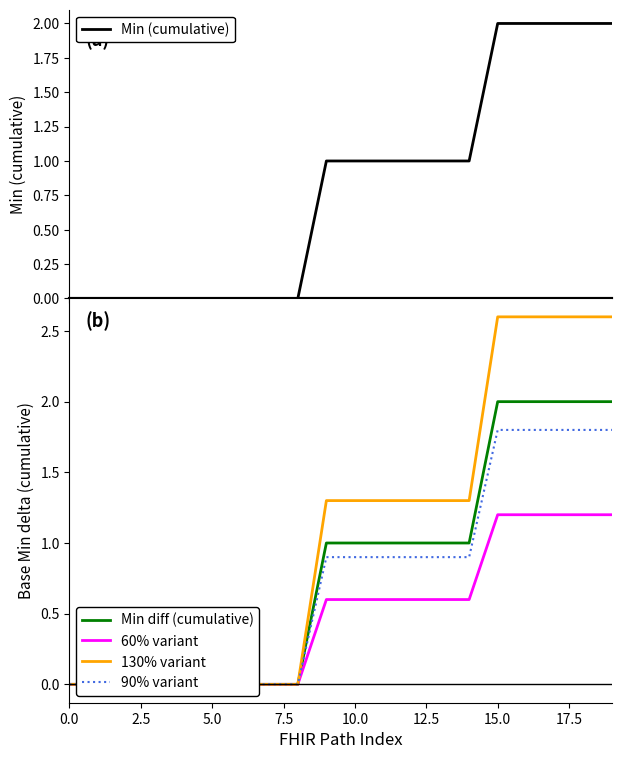

The value of 90% variant at 16 is 0.7. True or false?

False